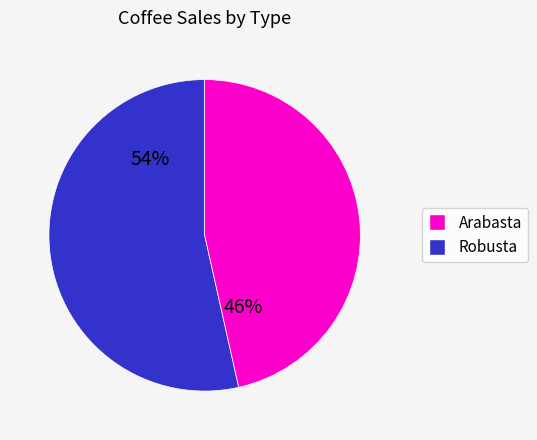

Is there a majority slice in this chart?

Yes